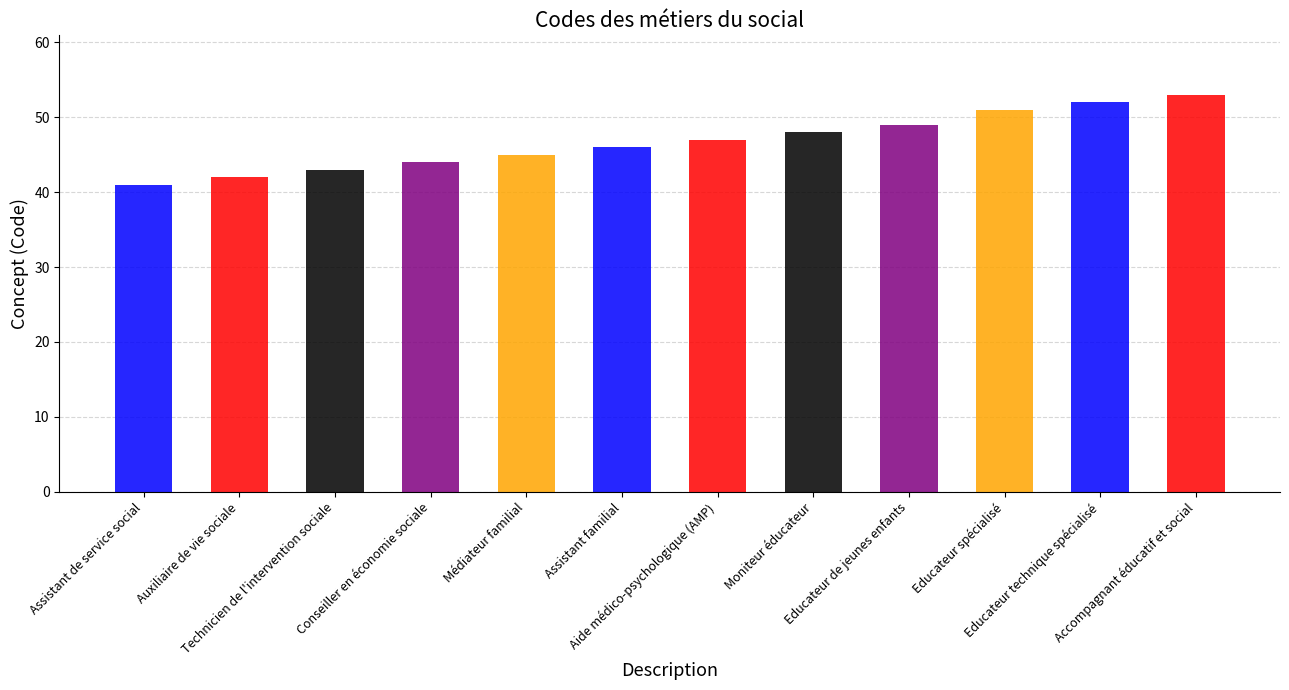

Approximately how many times larger is the value at Médiateur familial compared to Assistant familial?

1.0